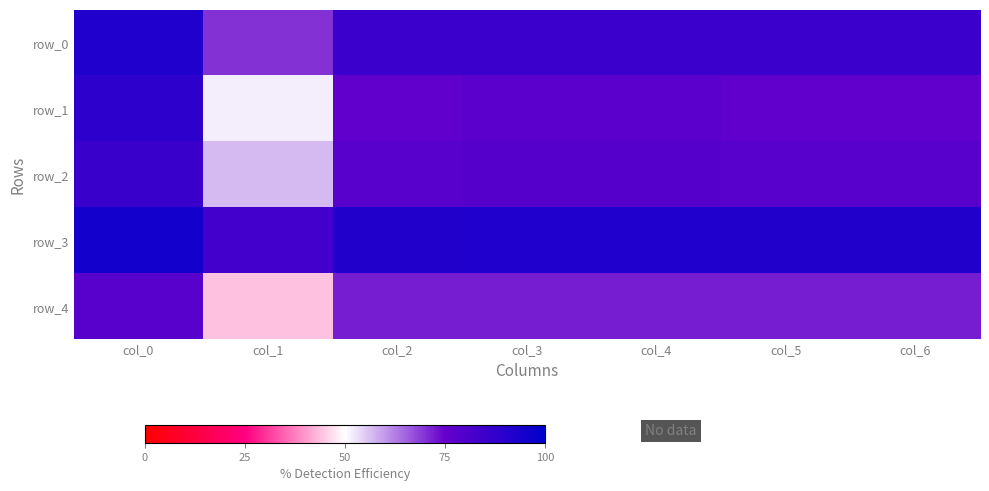

Is it true that row_0 equals 85.0 at col_6?

True